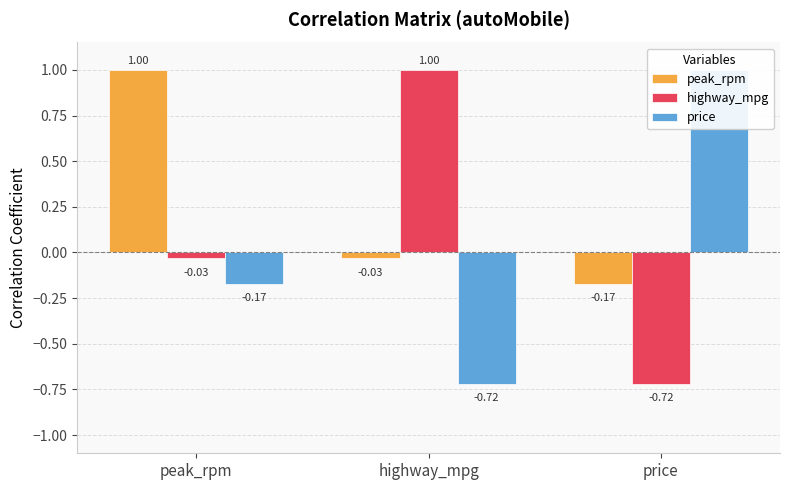

Rank the series by their average value, from highest to lowest.

peak_rpm, highway_mpg, price